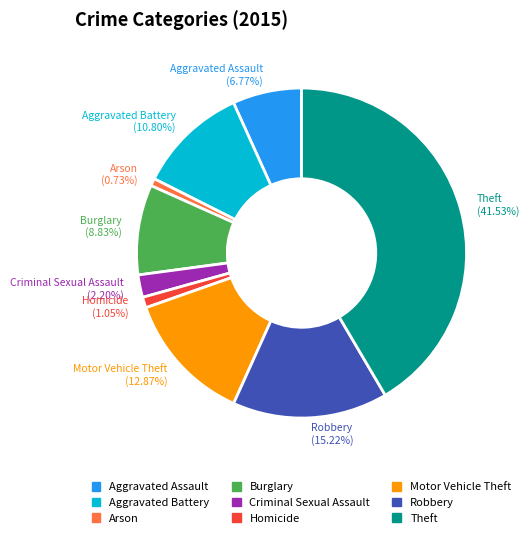

Which slice is the largest?

Theft